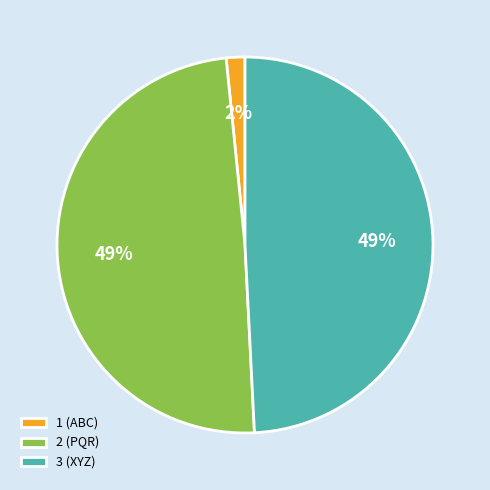

Between 3 (XYZ) and 1 (ABC), which is larger?

3 (XYZ)